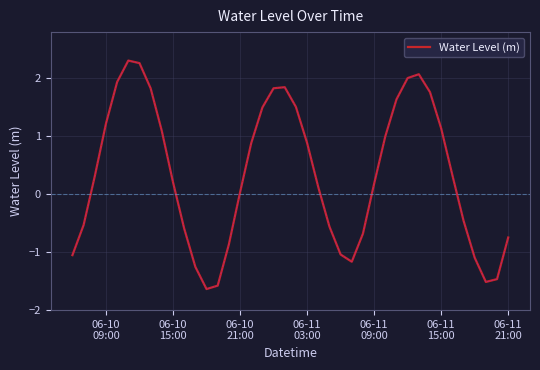

What is the greatest value displayed?

2.3